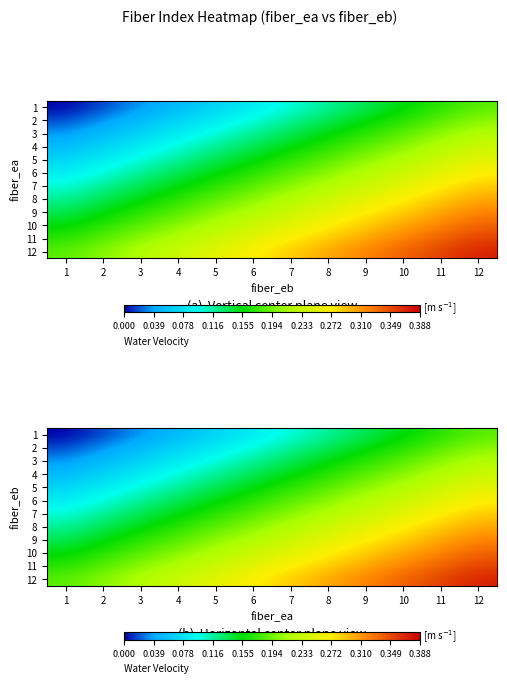

What is the sum of the 6 values at 11 and 5?

26